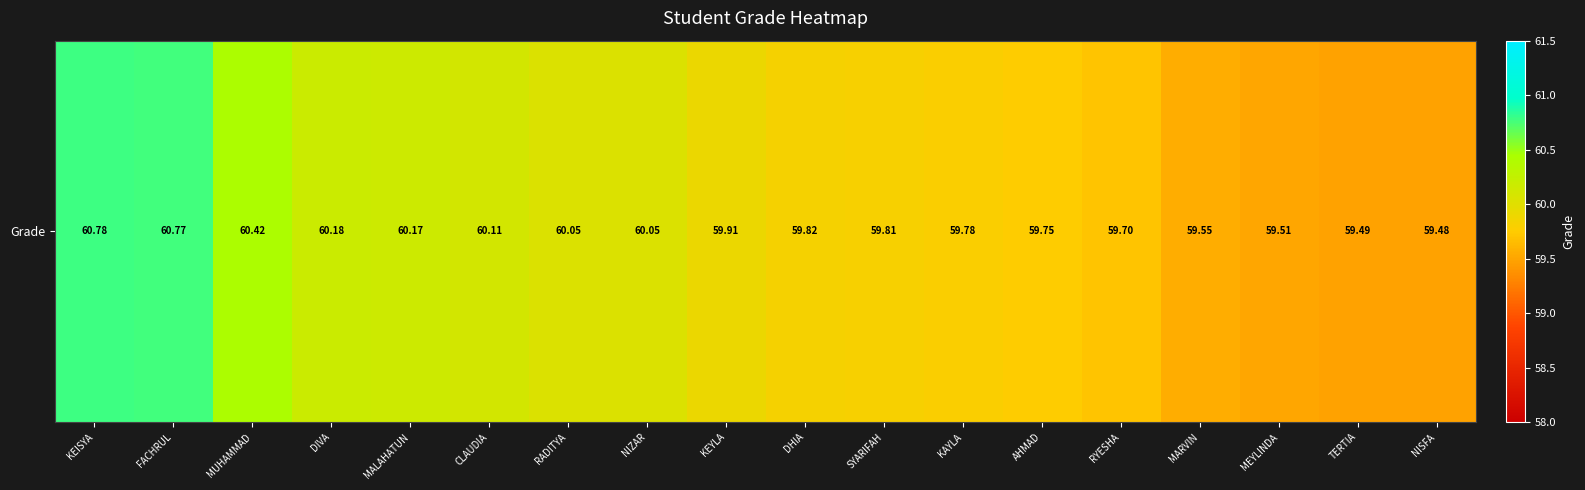

True or false: the data shows 59.7 at RYESHA.

True